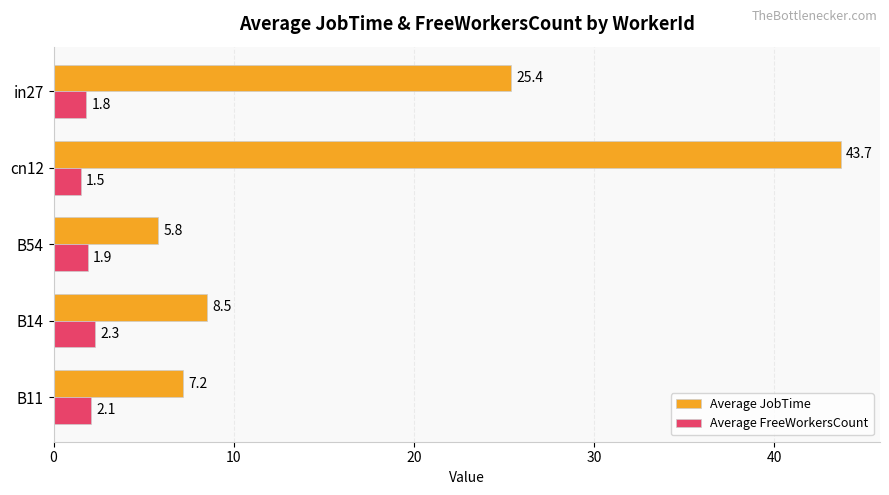

Where is Average FreeWorkersCount nearest to the value 1?

cn12